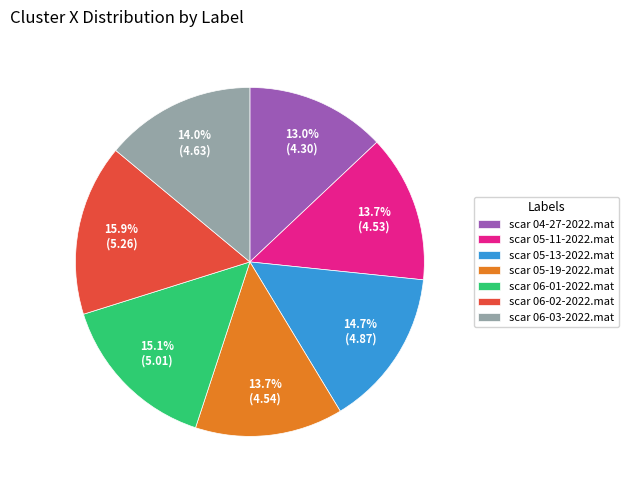

Approximately how many times larger is the value at scar 06-02-2022.mat compared to scar 04-27-2022.mat?

1.2